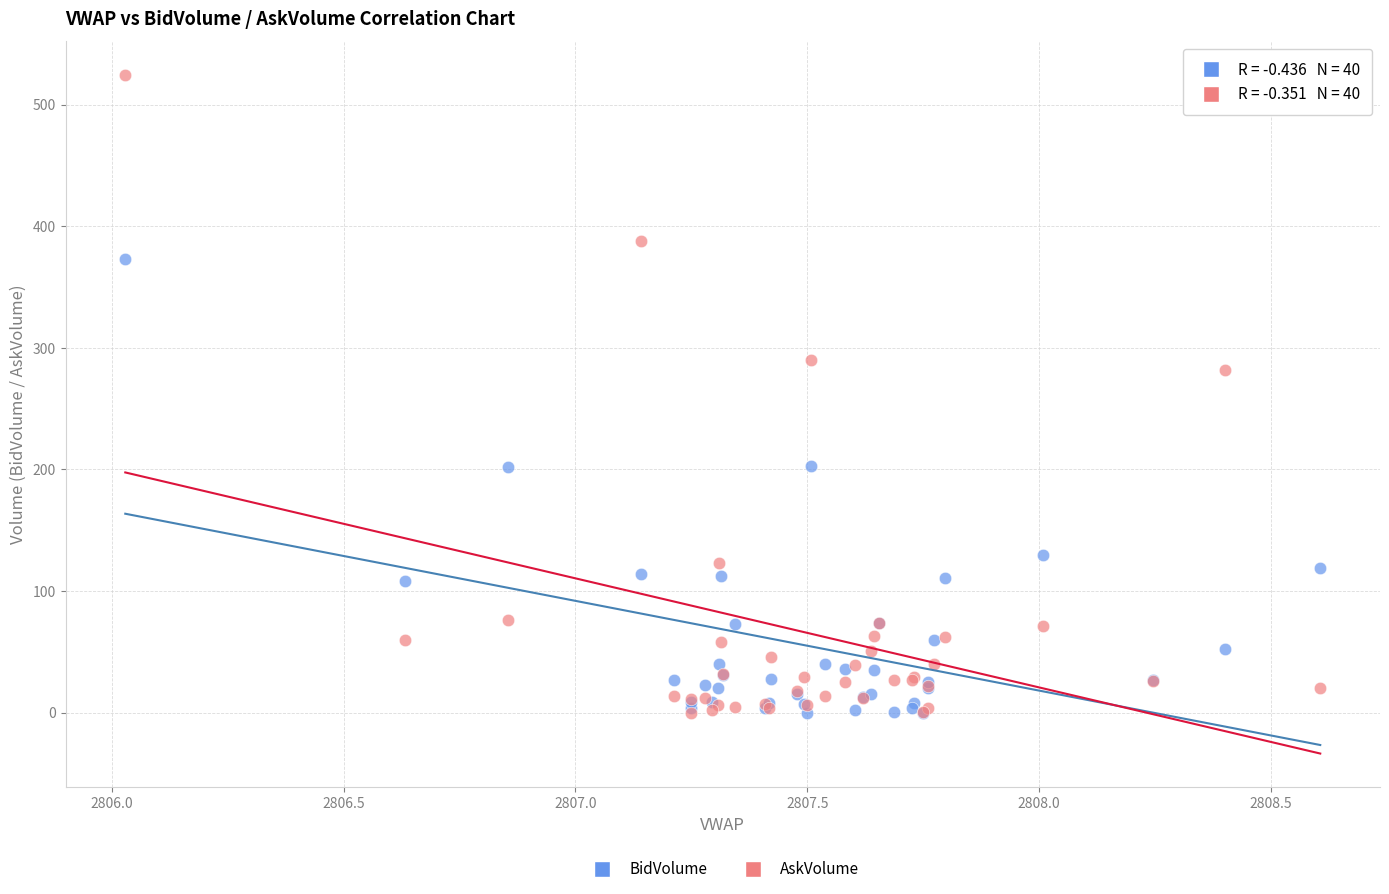

Across all series, what Y value is closest to 262?

282